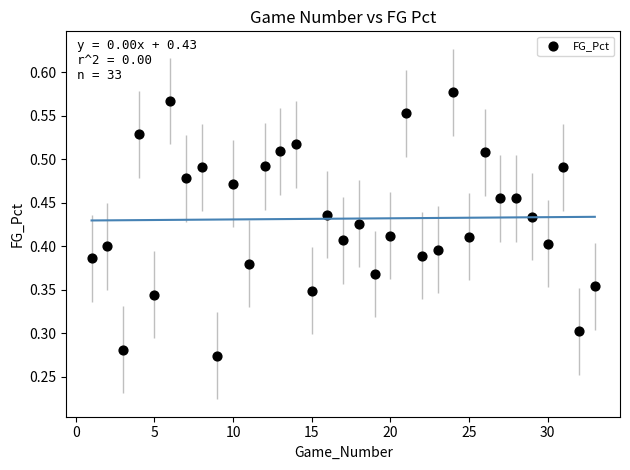

What is the range of X values (max minus min)?

32.0